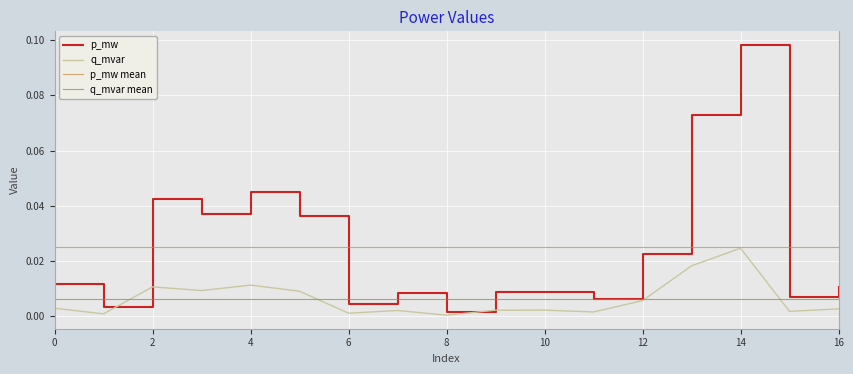

At how many categories does at least one series exceed 0?

17